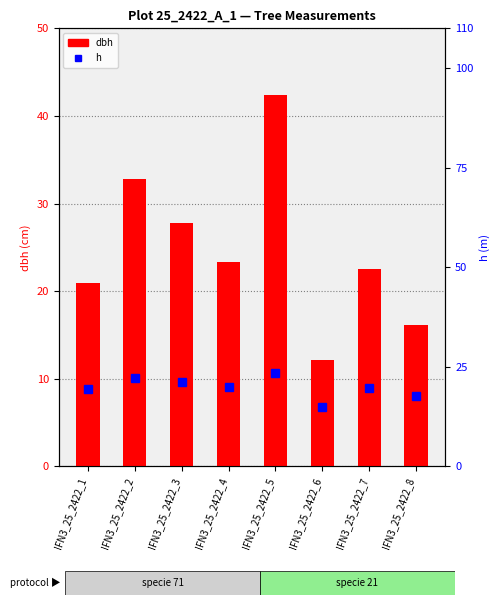

What is the sum of the dbh values at IFN3_25_2422_1 and IFN3_25_2422_3?

48.8